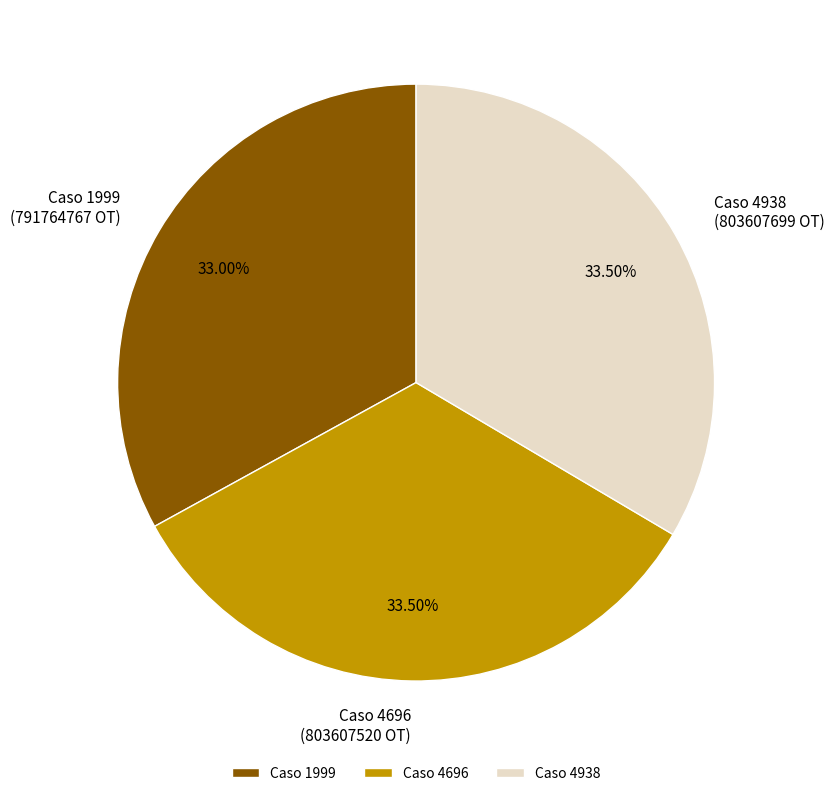

Do Caso 4696 and Caso 1999 together represent more than half of the pie?

Yes